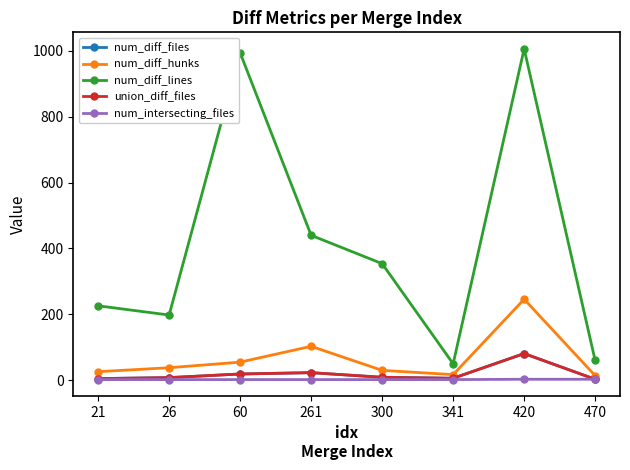

Is this an area chart (filled region under the line)?

No